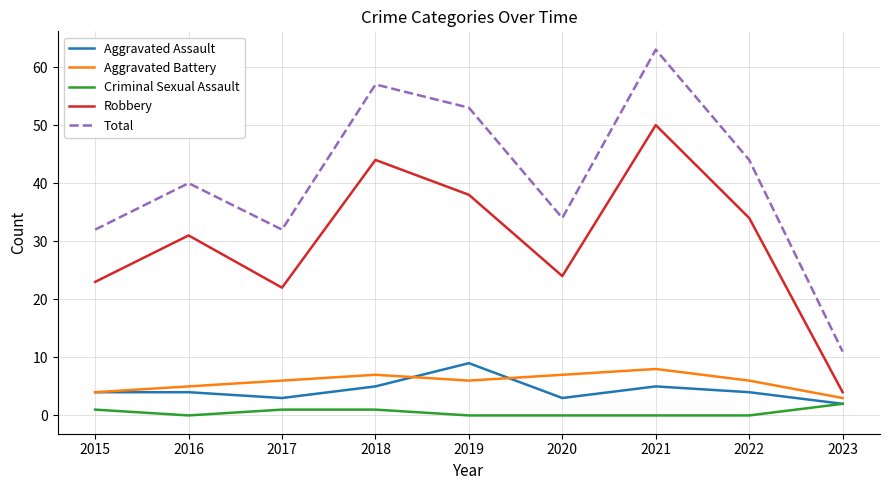

Reading left to right, transcribe all the data shown in this chart.

Aggravated Assault: 4	4	3	5	9	3	5	4	2
Aggravated Battery: 4	5	6	7	6	7	8	6	3
Criminal Sexual Assault: 1	0	1	1	0	0	0	0	2
Robbery: 23	31	22	44	38	24	50	34	4
Total: 32	40	32	57	53	34	63	44	11